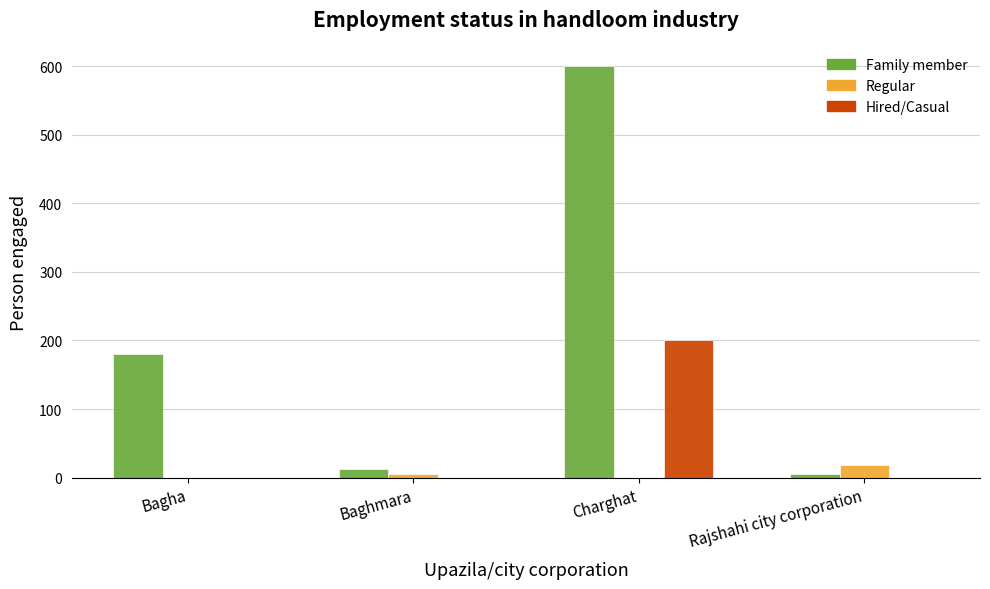

What is the difference between the Regular values at Rajshahi city corporation and Charghat?

18